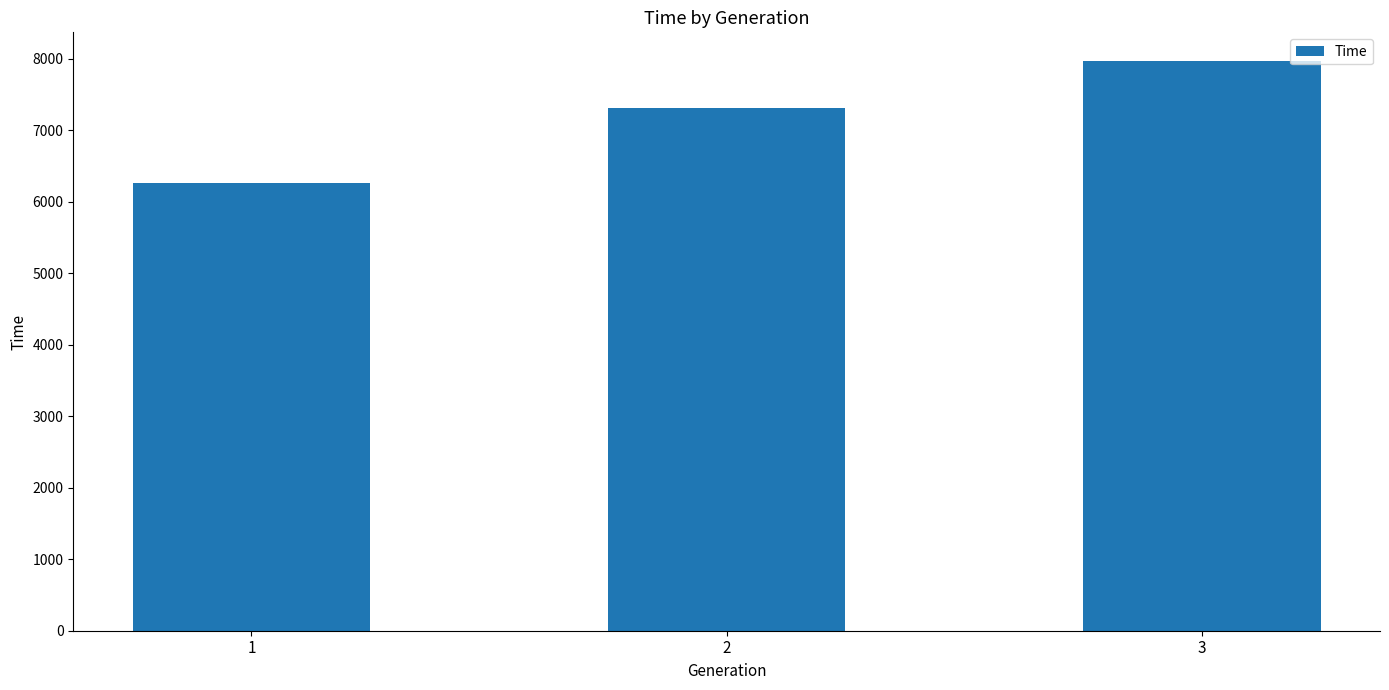

How many bars are there in total?

3